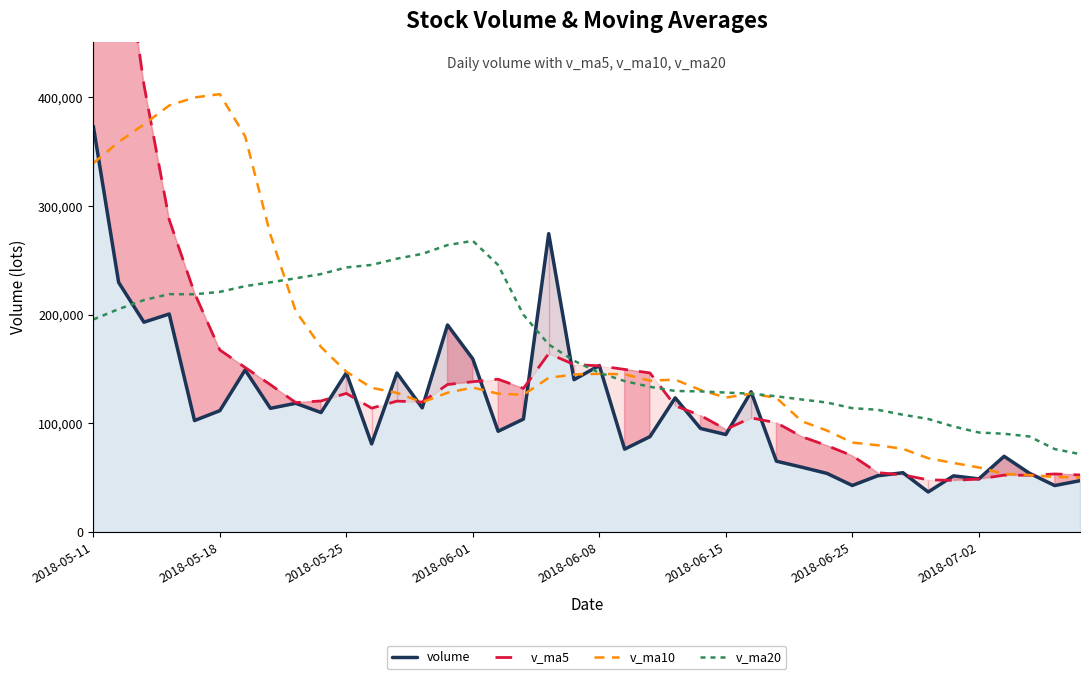

Which series has the widest spread of values?

v_ma5